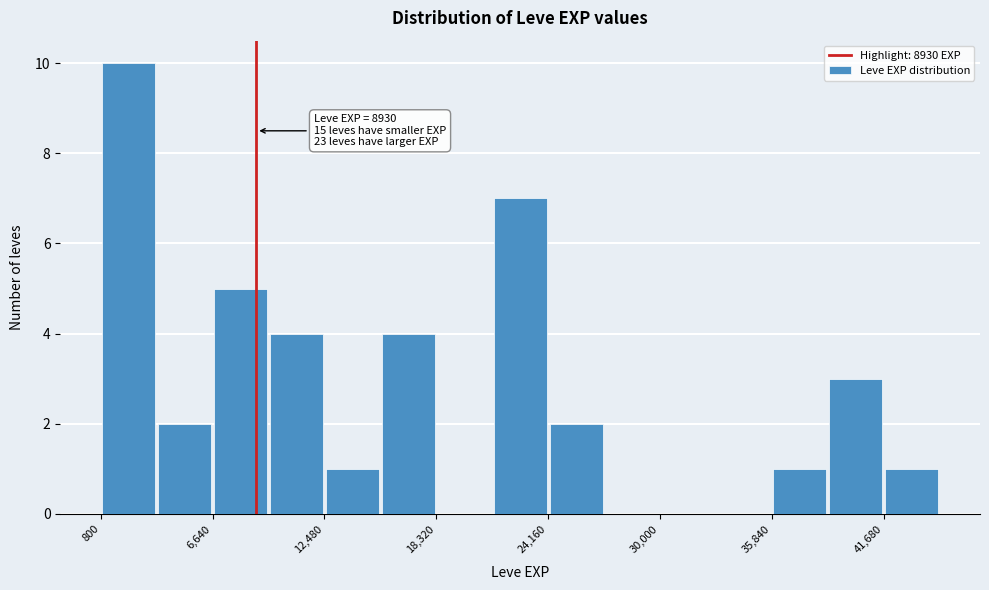

Around what value on the x-axis is the tallest bar? Give the approximate position of its centre, as read against the axis.

2000